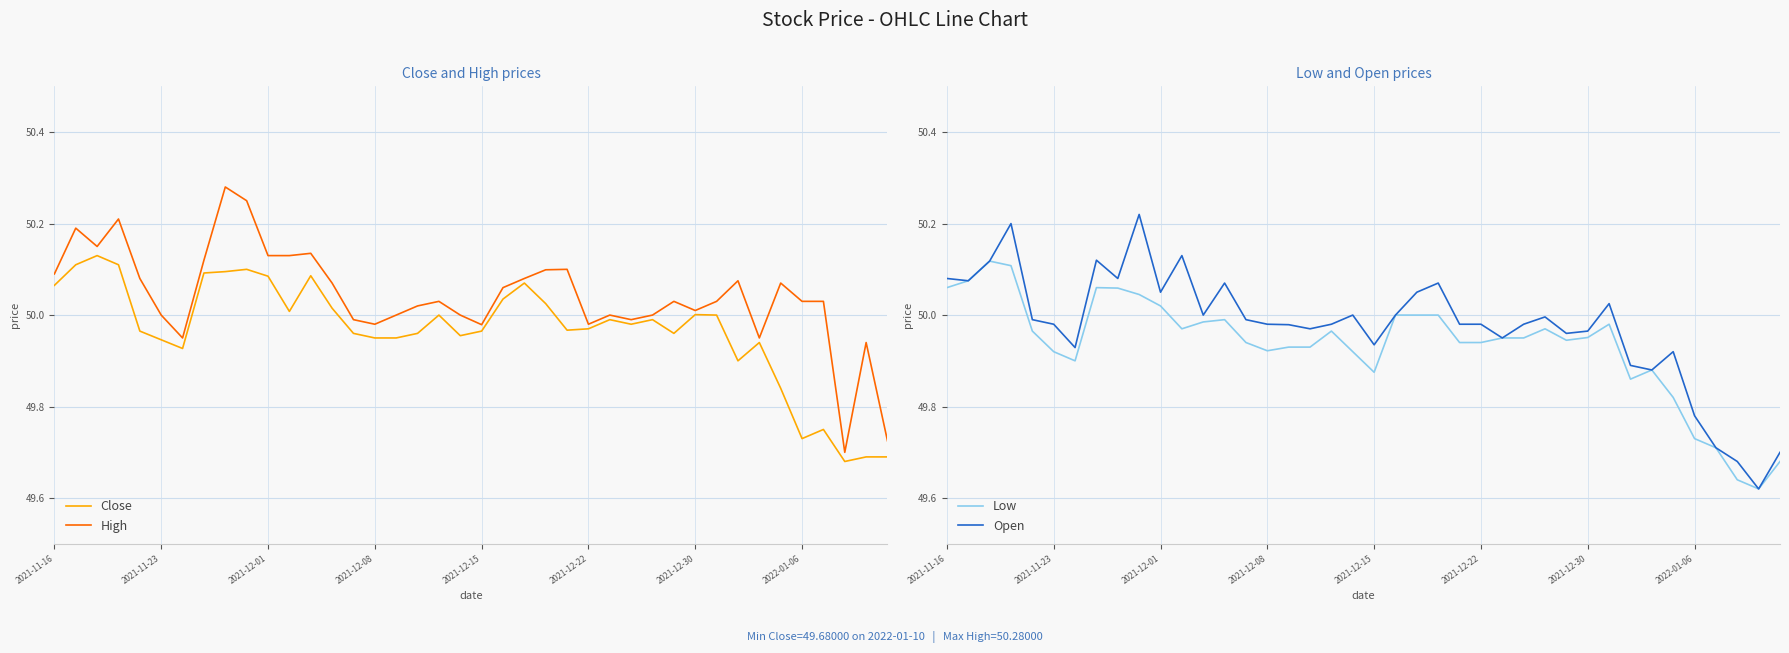

Is it true that Close equals 17.4 at 2021-12-30?

False